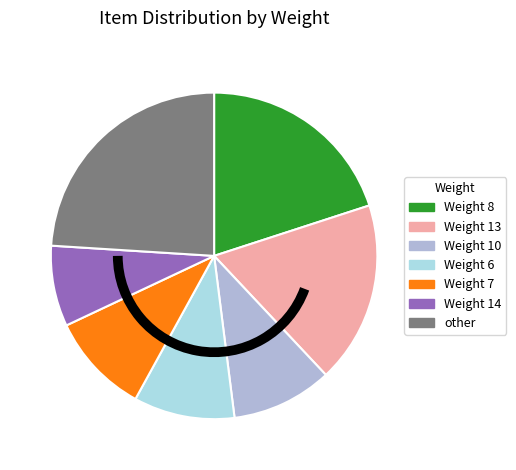

Which slice is the largest?

other